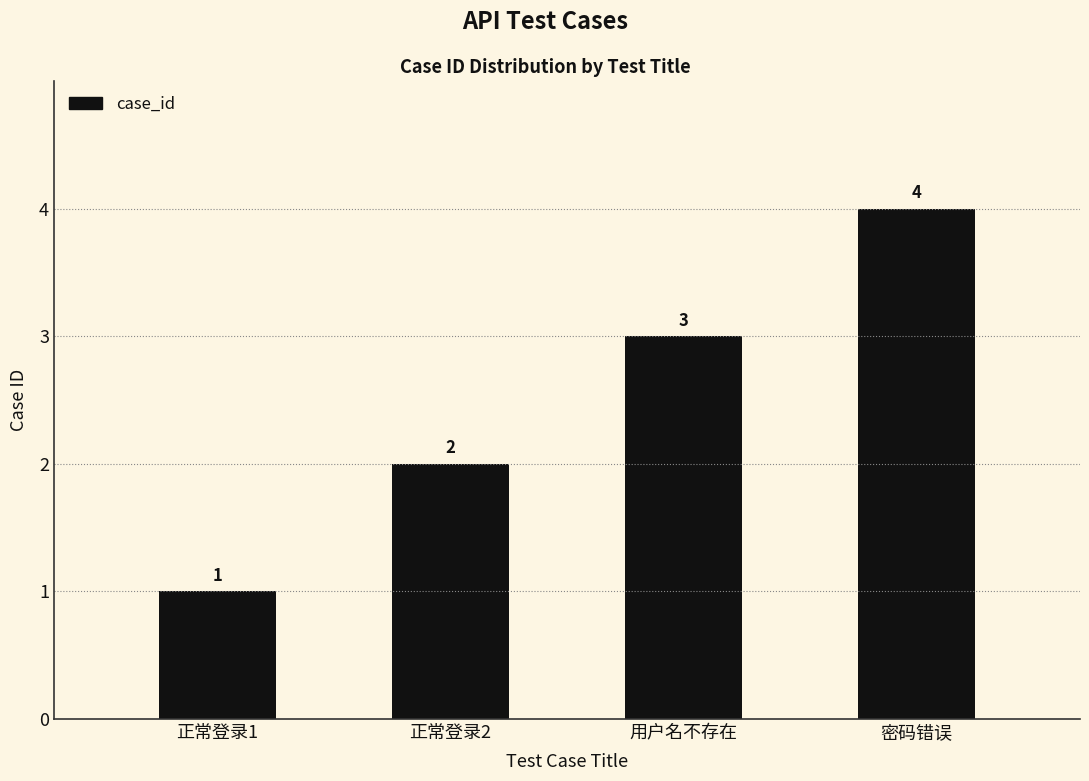

What is the difference between the values at 正常登录1 and 密码错误?

3